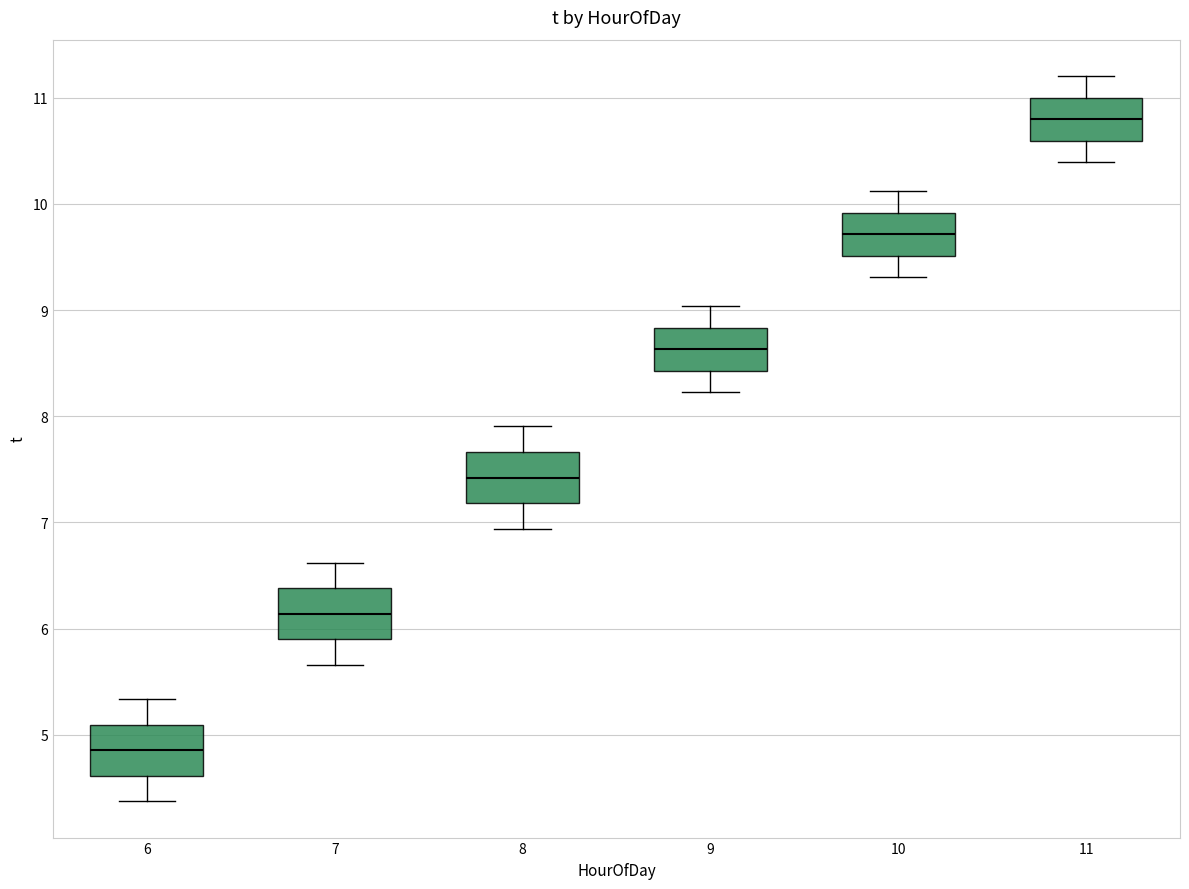

Reading left to right, read every box against the y-axis: the position of its median line, the range the box covers, and the ends of its whiskers. The values are not printed on the chart, so give them approximately, as read against the axis.

6: median 4.9, box 4.6 to 5.1, whiskers 4.4 to 5.3
7: median 6.1, box 5.9 to 6.4, whiskers 5.7 to 6.6
8: median 7.4, box 7.2 to 7.7, whiskers 6.9 to 7.9
9: median 8.6, box 8.4 to 8.8, whiskers 8.2 to 9.0
10: median 9.7, box 9.5 to 9.9, whiskers 9.3 to 10.1
11: median 10.8, box 10.6 to 11.0, whiskers 10.4 to 11.2